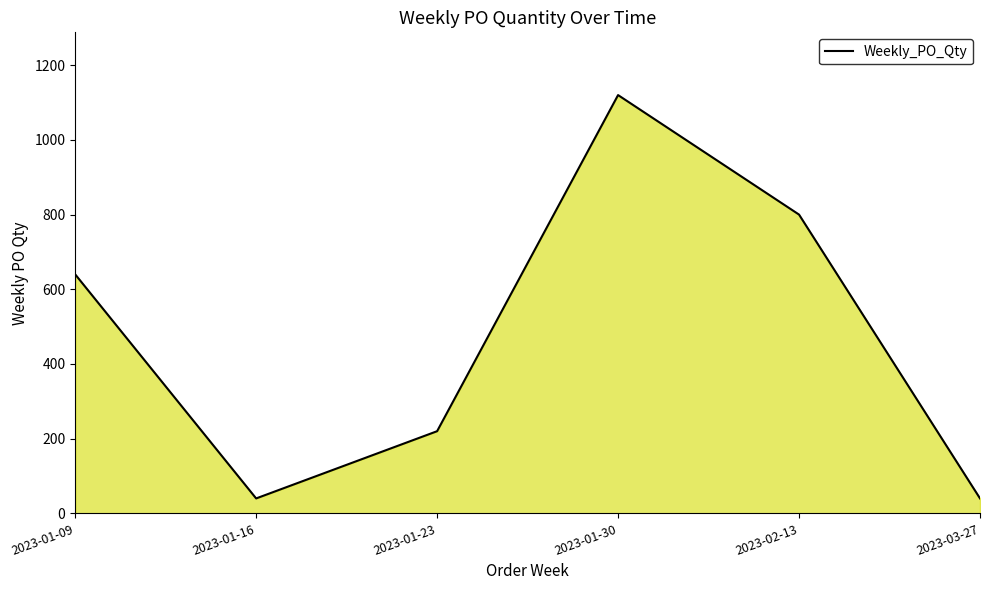

The chart shows a value of 640 at 2023-01-09. True or false?

True